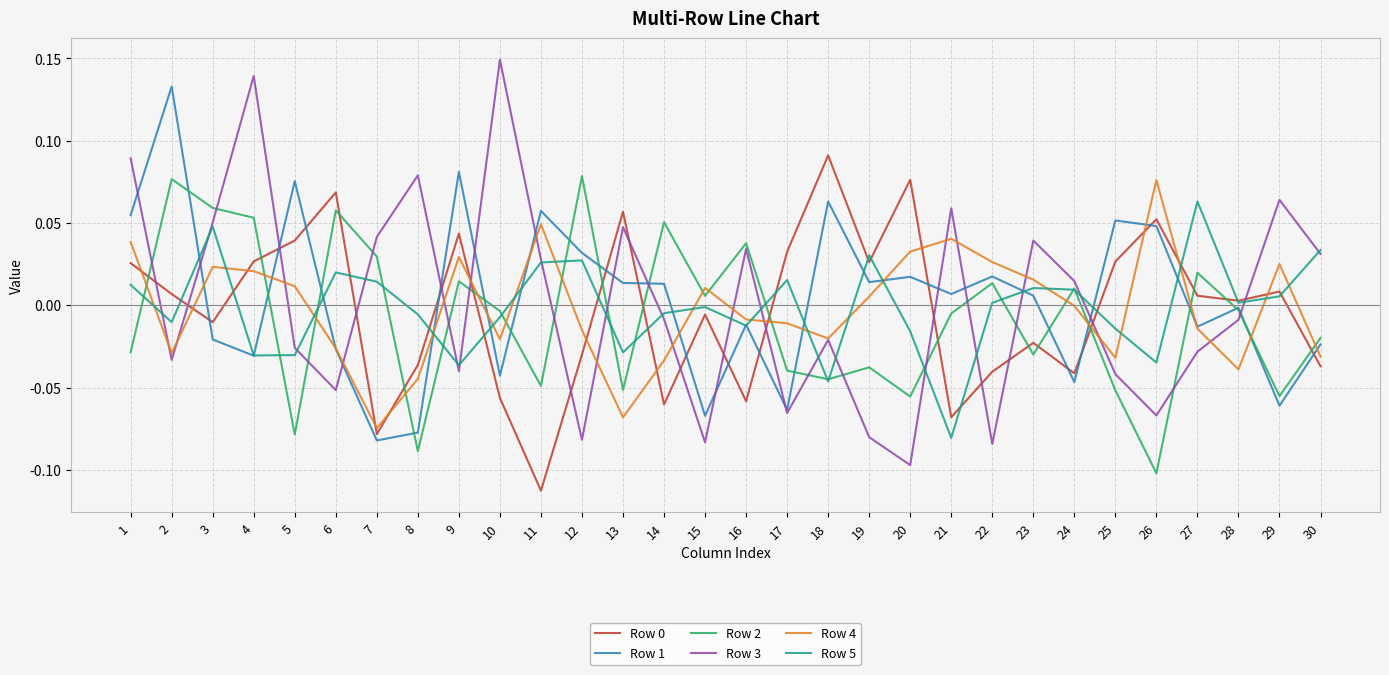

Which series has the largest range (max minus min)?

Row 3